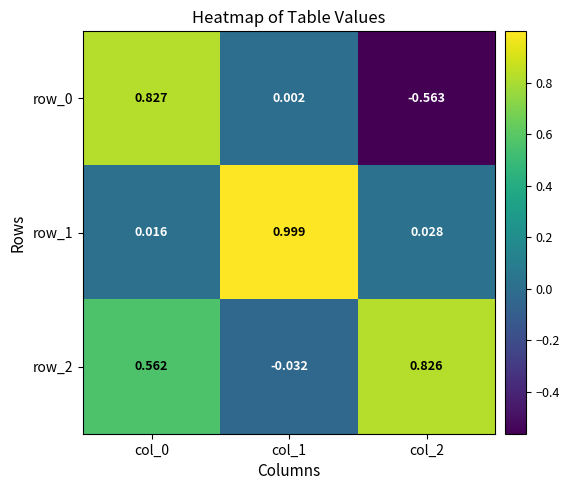

Is the value of row_0 at col_2 greater than the value of row_2 at col_1?

No